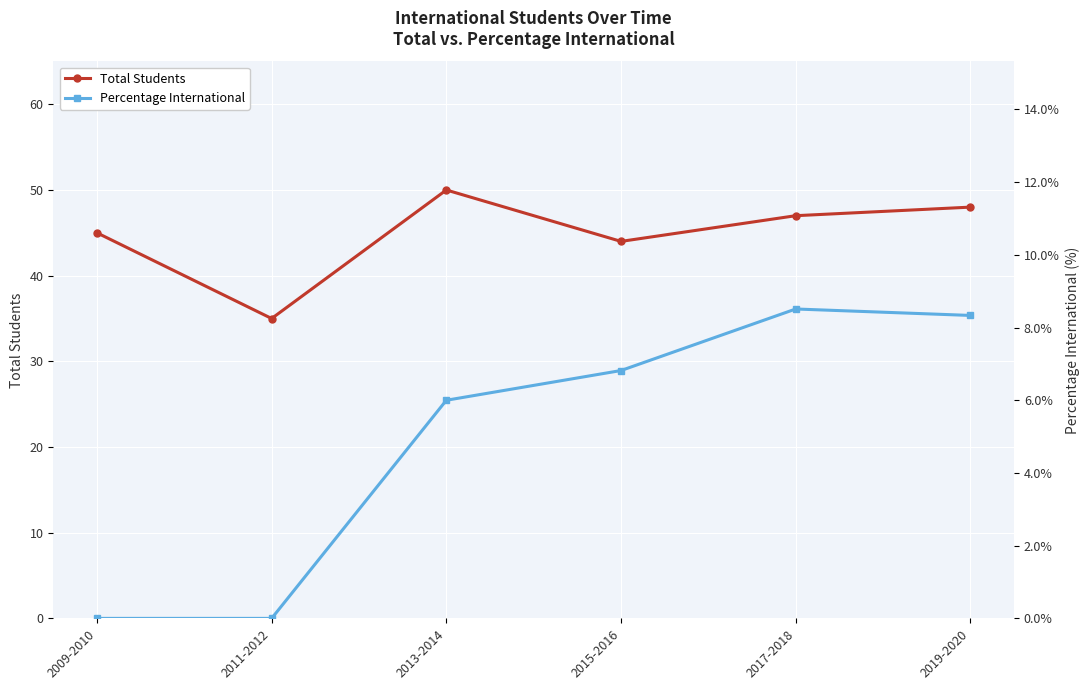

How many positive values does the Percentage International series have?

4